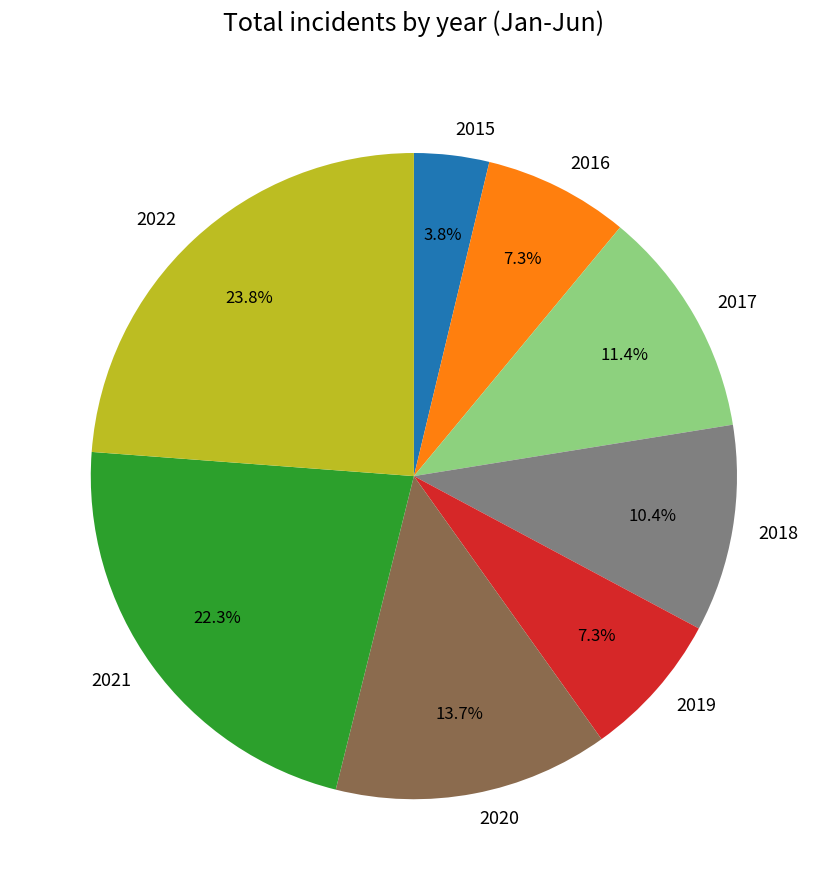

Is there any slice that represents more than half of the pie?

No